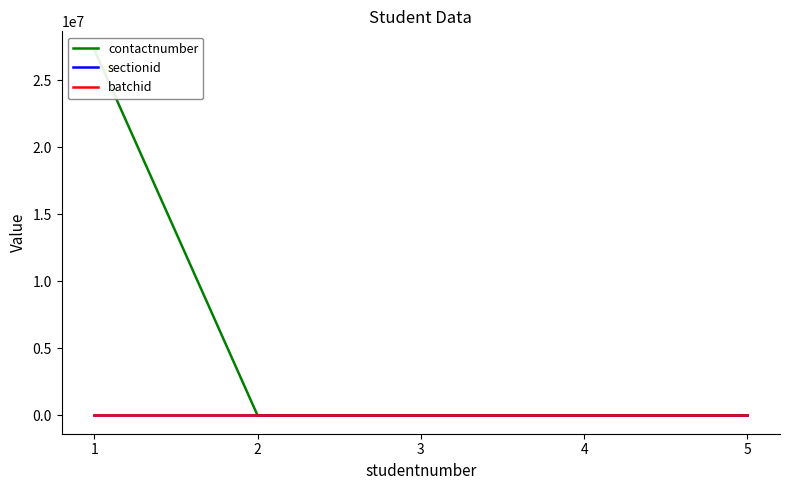

True or false: contactnumber and sectionid intersect in this chart.

False